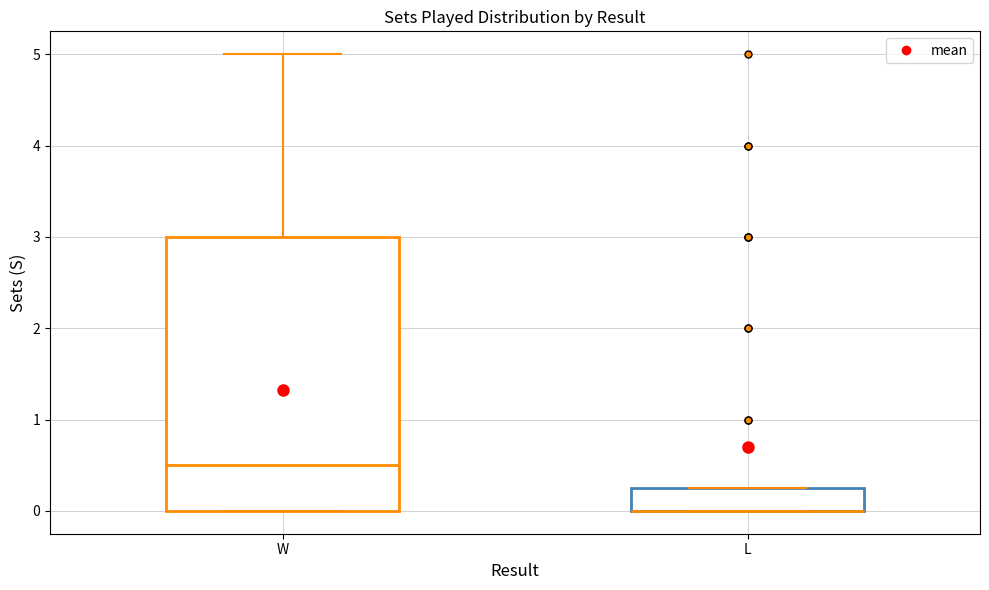

Comparing the boxes themselves (not the whiskers), which one is the tallest?

W